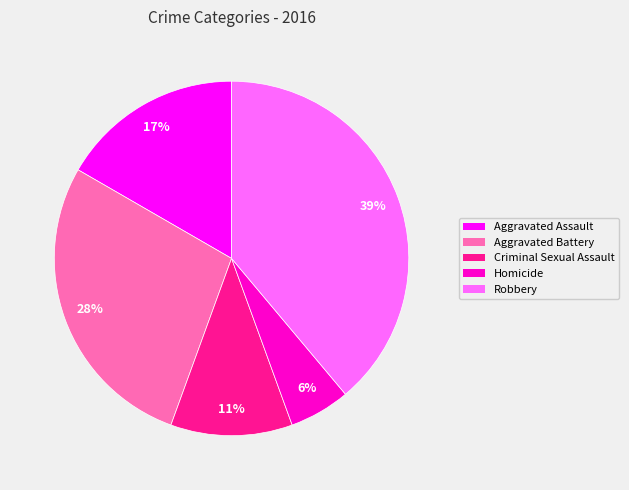

How many slices are in this pie chart?

5